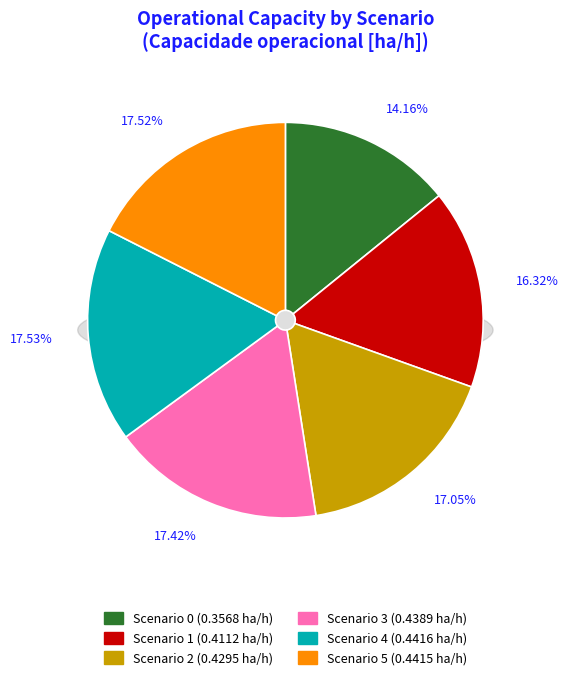

Which category has the biggest portion of the pie?

4